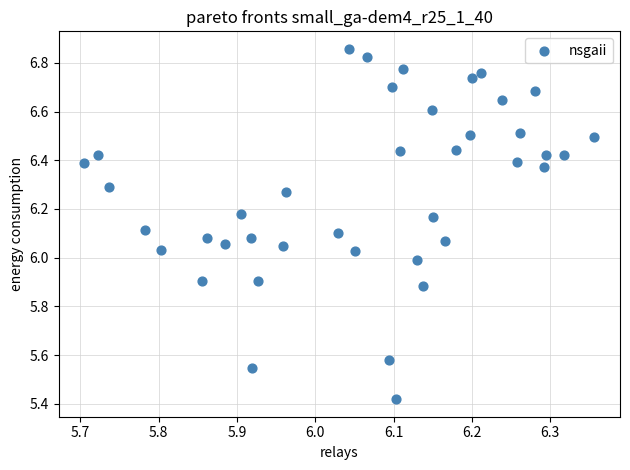

What is the range of X values (max minus min)?

0.7